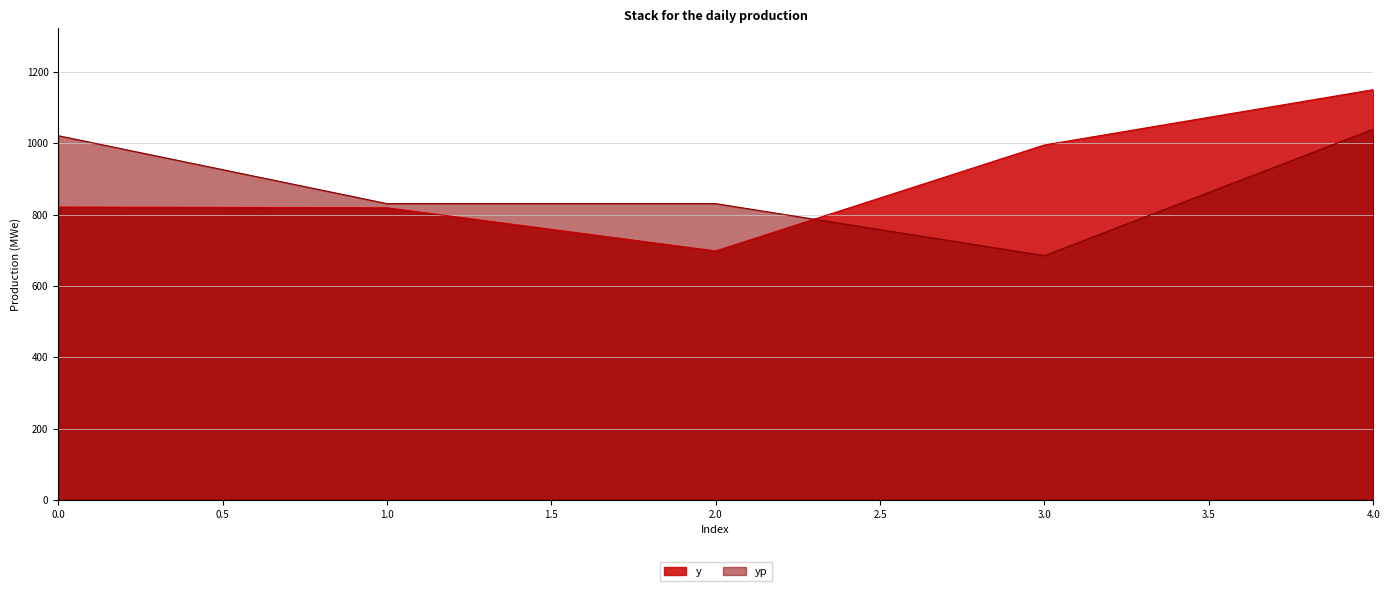

Does the chart have visible grid lines?

Yes